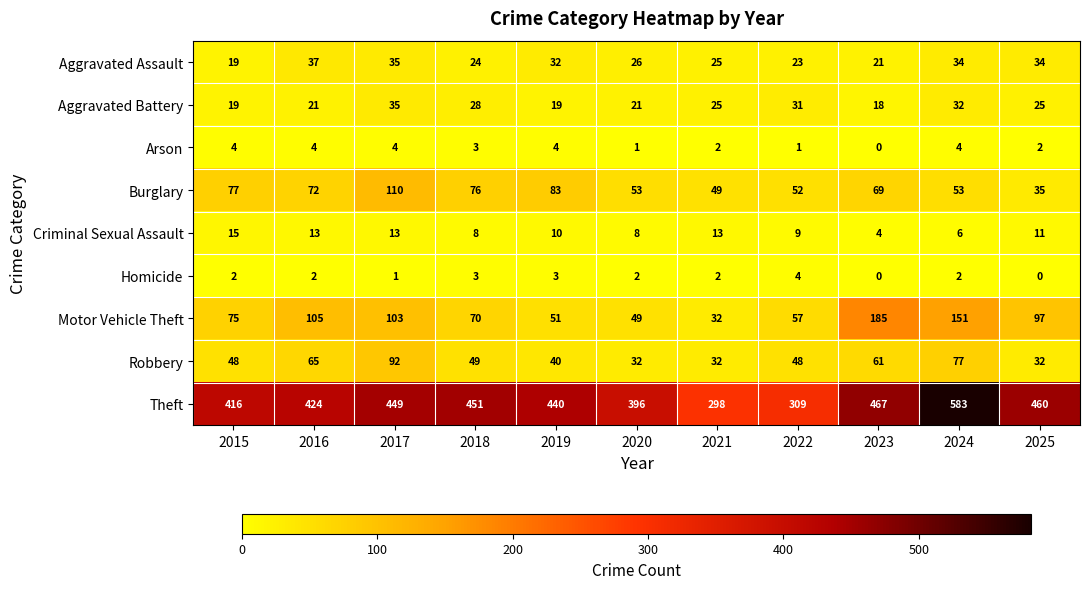

Which series has the largest range (max minus min)?

Theft